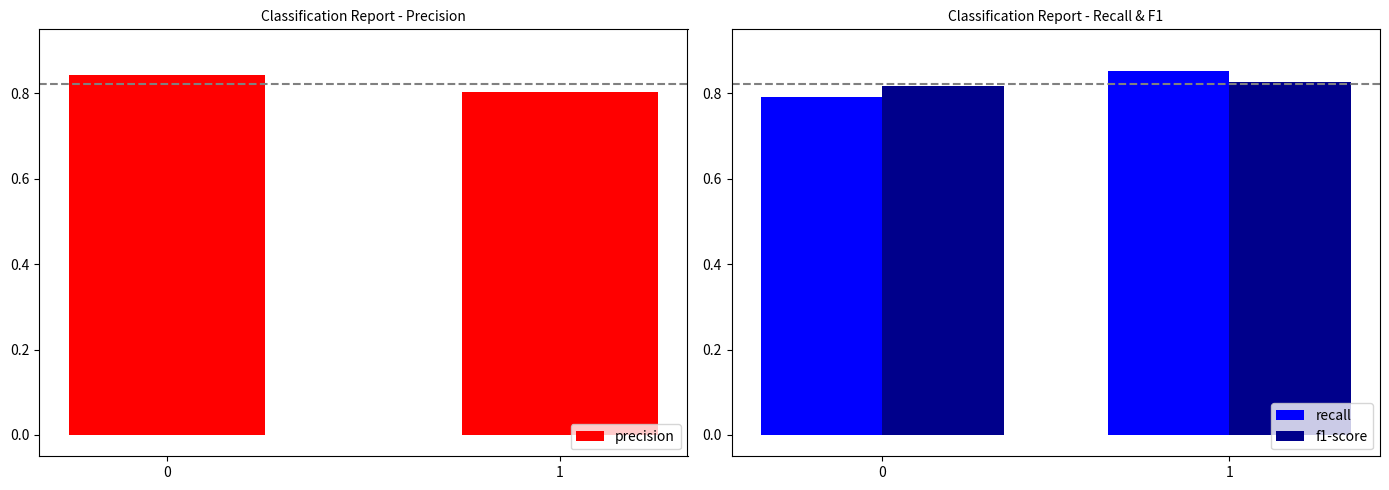

At how many categories does at least one series exceed 0?

2